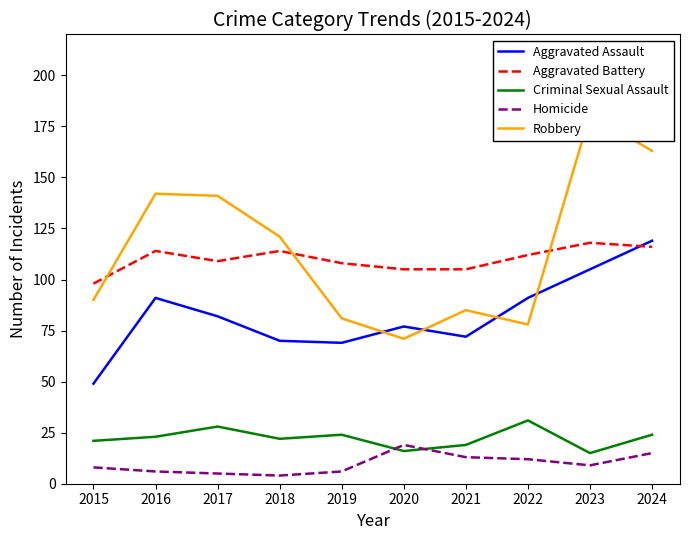

Where is the first local maximum for Aggravated Assault?

2016